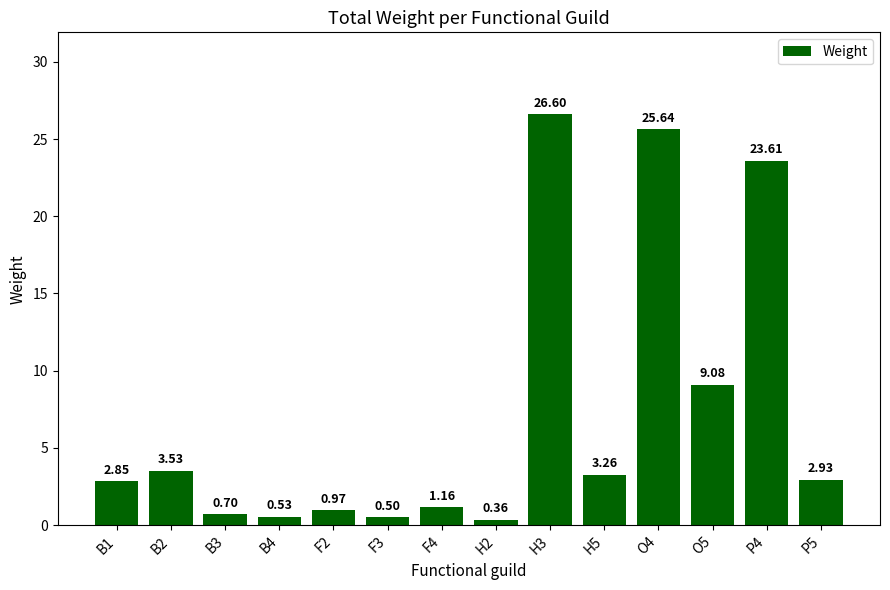

What is the change in value from H5 to O5?

+5.8